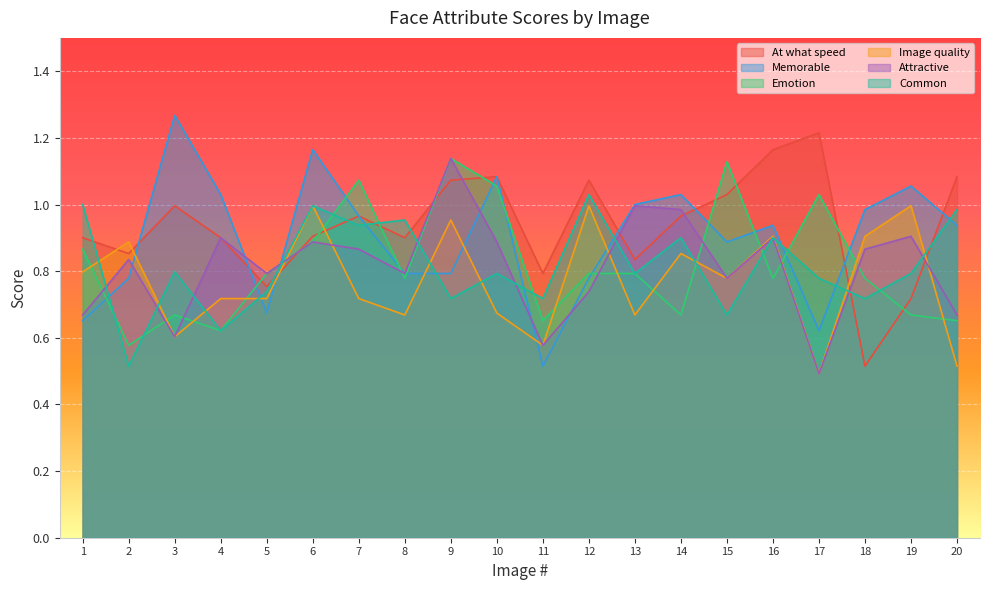

What is the spread (max minus min) of values at 12?

0.3